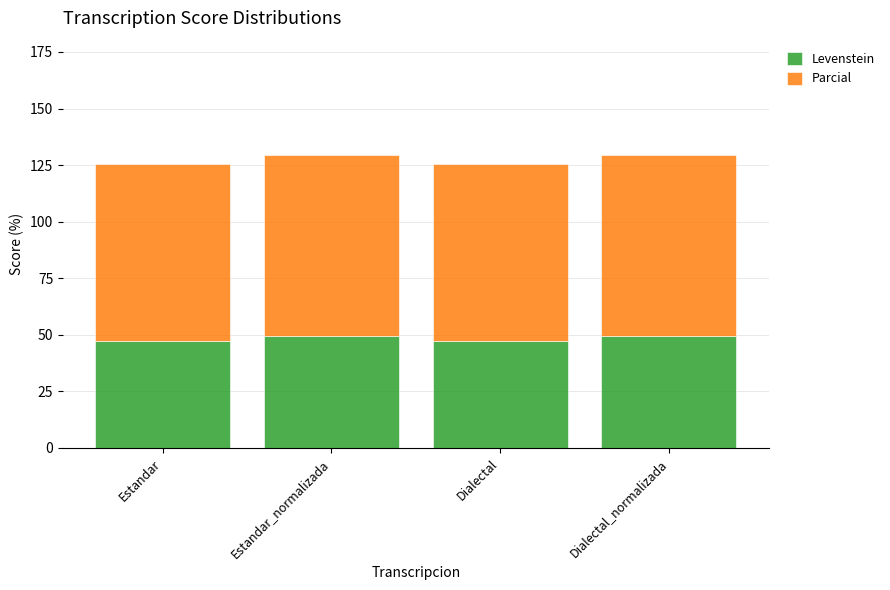

What value does the Levenstein series have at Dialectal_normalizada?

49.4